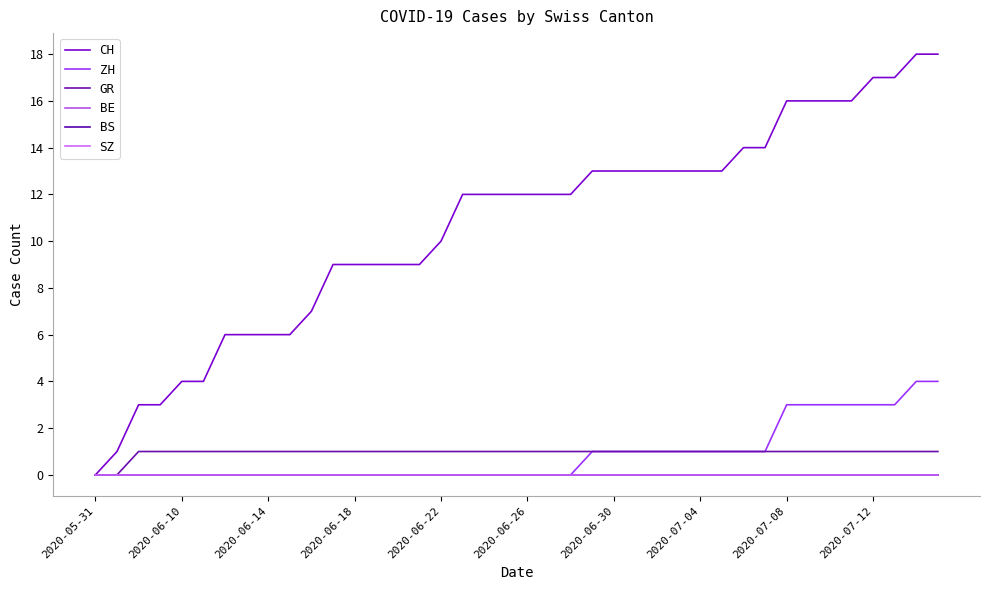

Does the chart have visible grid lines?

No